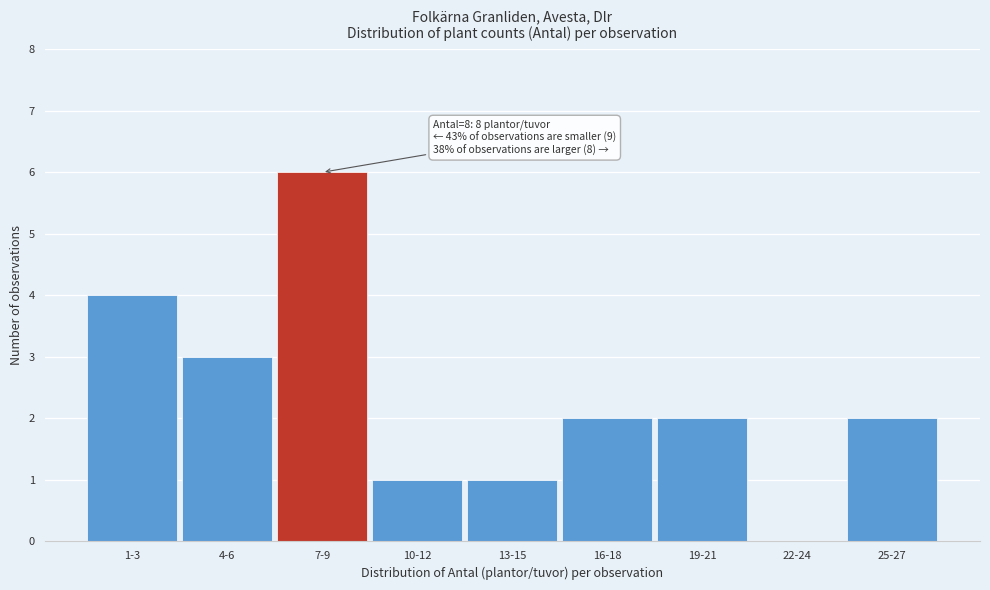

Reading left to right, list all the values displayed in this chart.

1-3=4	4-6=3	7-9=6	10-12=1	13-15=1	16-18=2	19-21=2	22-24=0	25-27=2